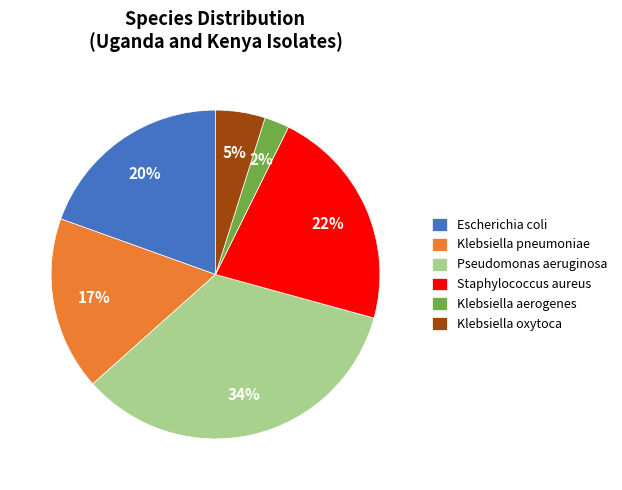

How many segments does this pie chart have?

6